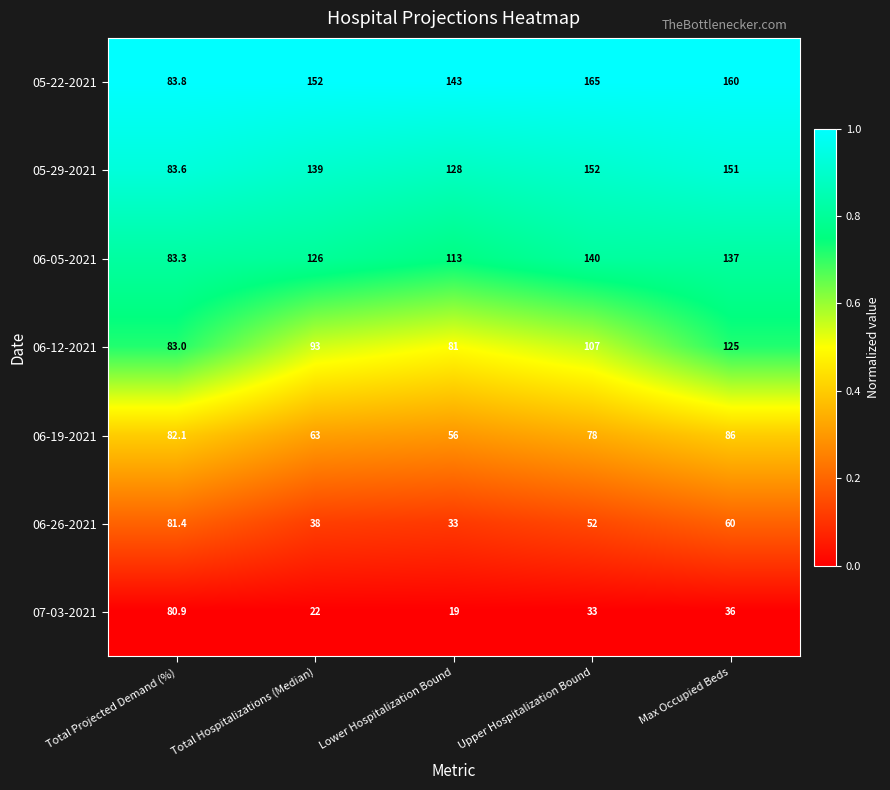

List the series in order of their peak value, lowest first.

07-03-2021, 06-26-2021, 06-19-2021, 06-12-2021, 06-05-2021, 05-29-2021, 05-22-2021